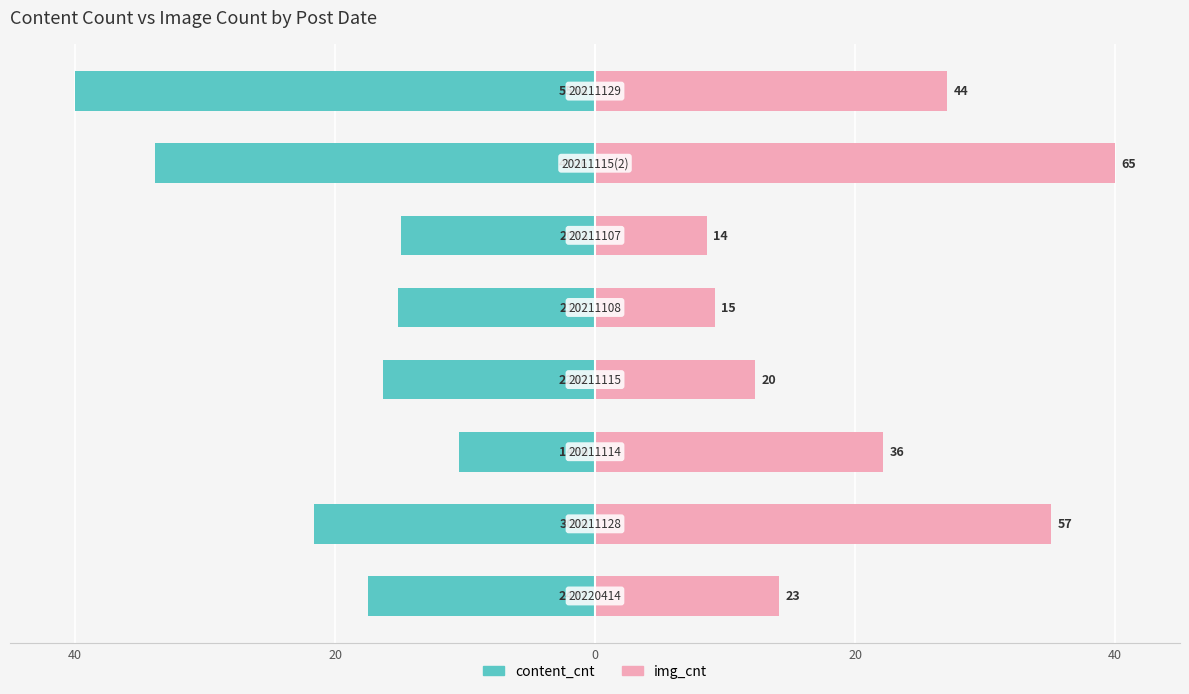

Reading right to left, transcribe all the data shown in this chart.

content_cnt: -40.0	-33.9	-14.9	-15.2	-16.3	-10.4	-21.6	-17.5
img_cnt: 27.1	40.0	8.6	9.2	12.3	22.2	35.1	14.2